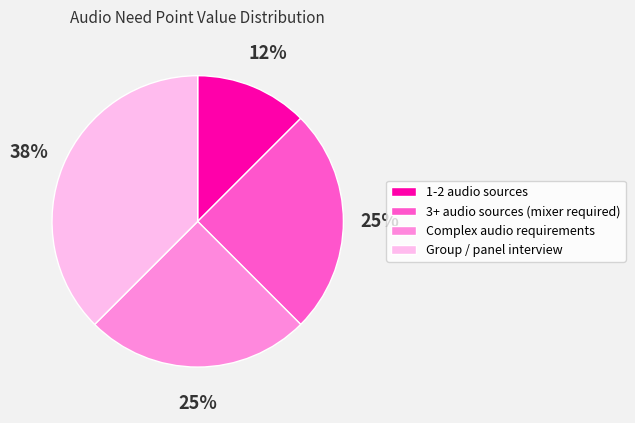

True or false: Complex audio requirements accounts for 25% of the total.

True